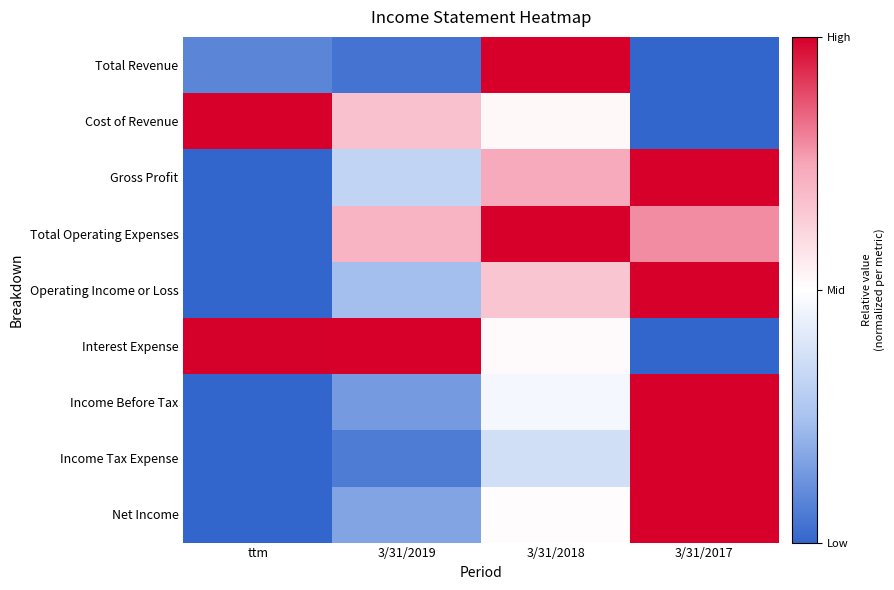

How many categories are shown in the chart?

4